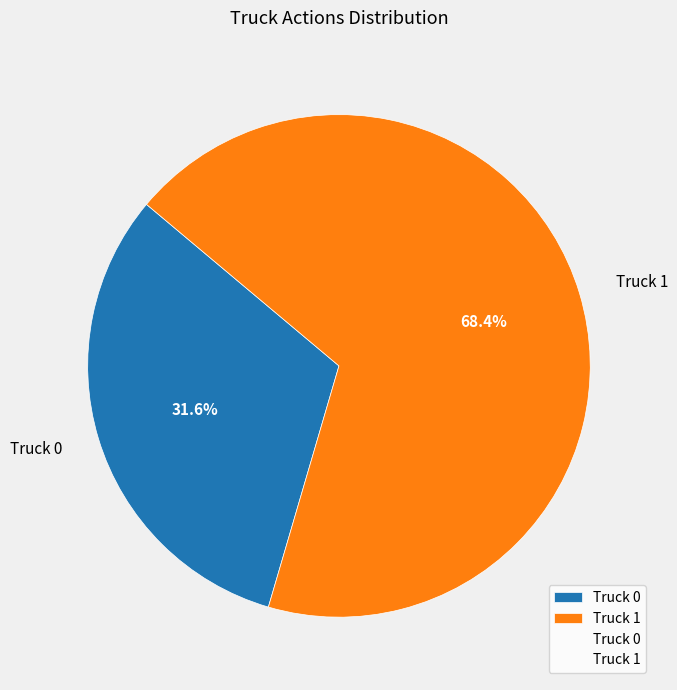

What percentage is the Truck 0 slice, to the nearest percent?

32%